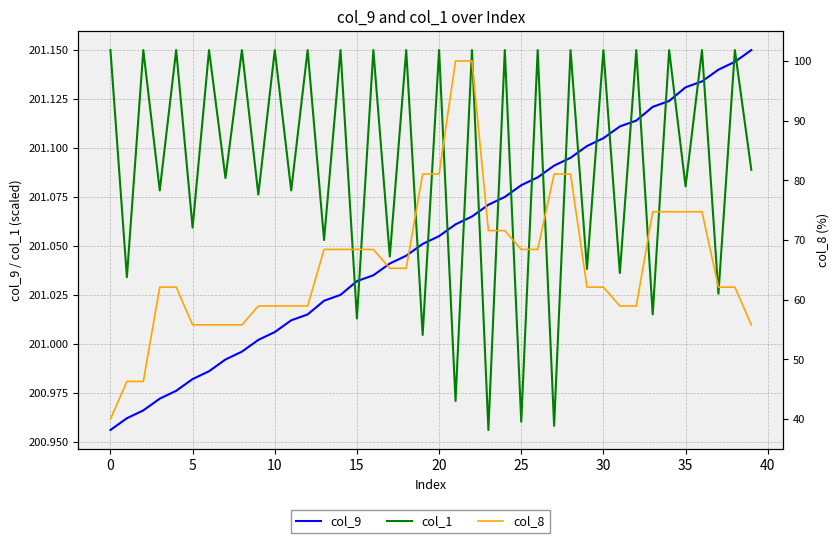

What is the difference between the maximum and second lowest values in the col_9 series?

0.2